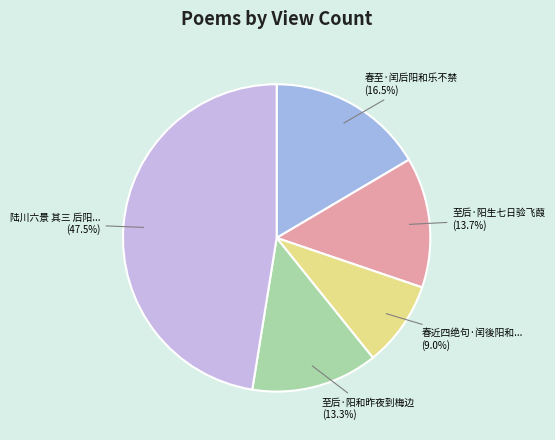

How many slices are in this pie chart?

5